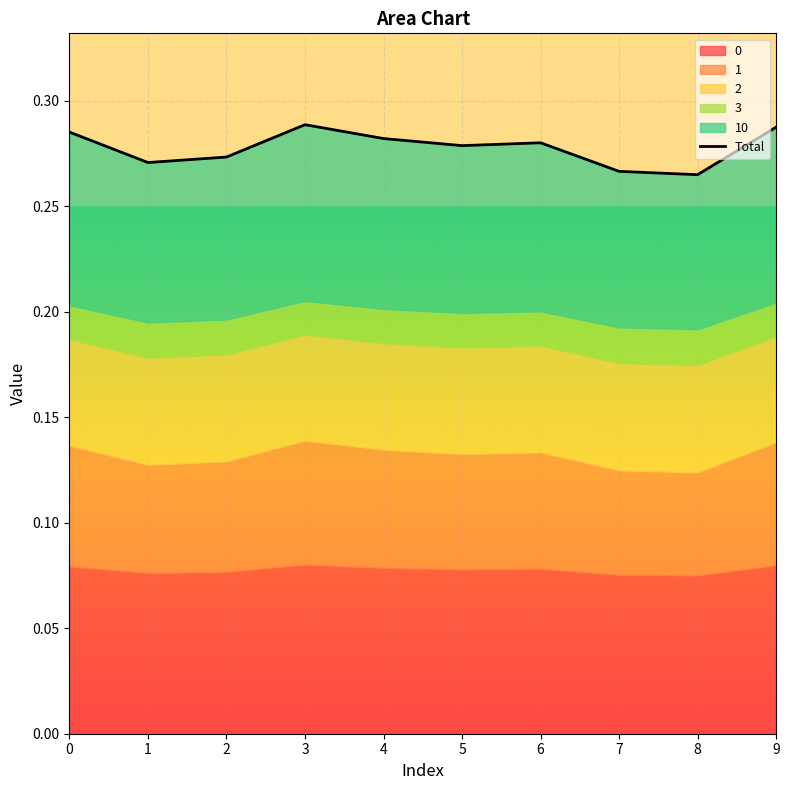

How many values are between 0 and 1?

10